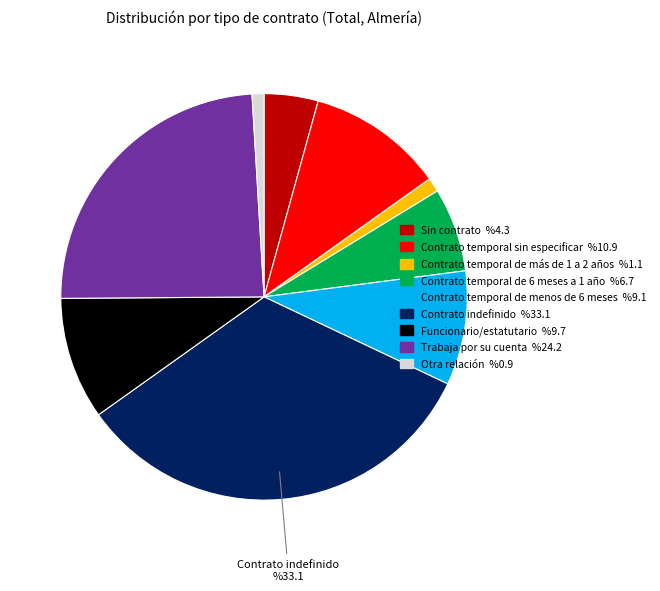

Between Contrato temporal de más de 1 a 2 años and Contrato temporal sin especificar, which is larger?

Contrato temporal sin especificar